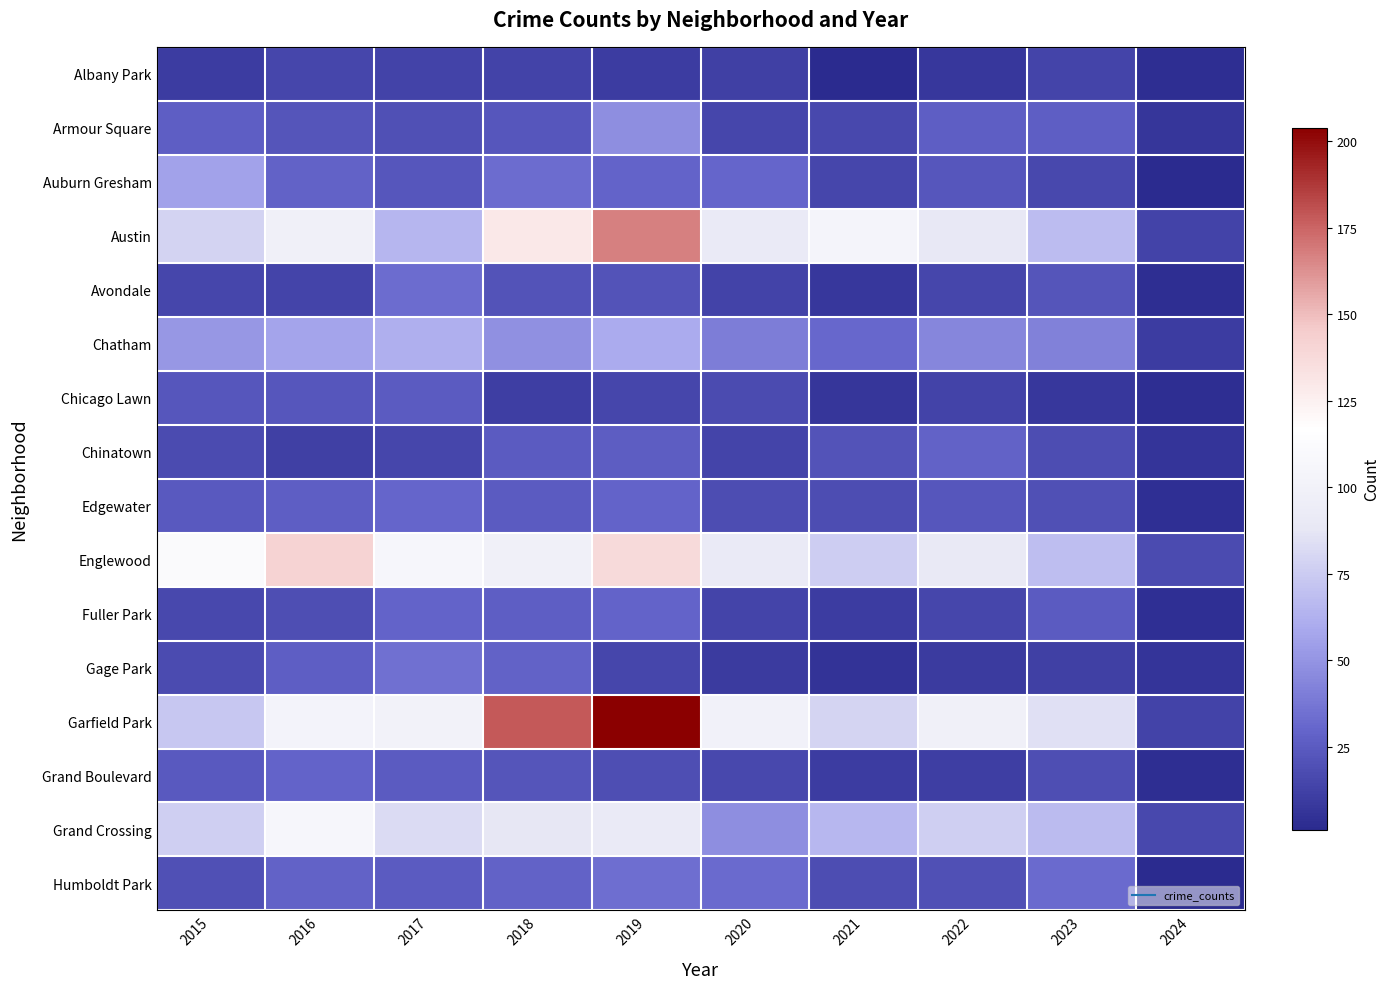

How many distinct data groups are displayed?

16